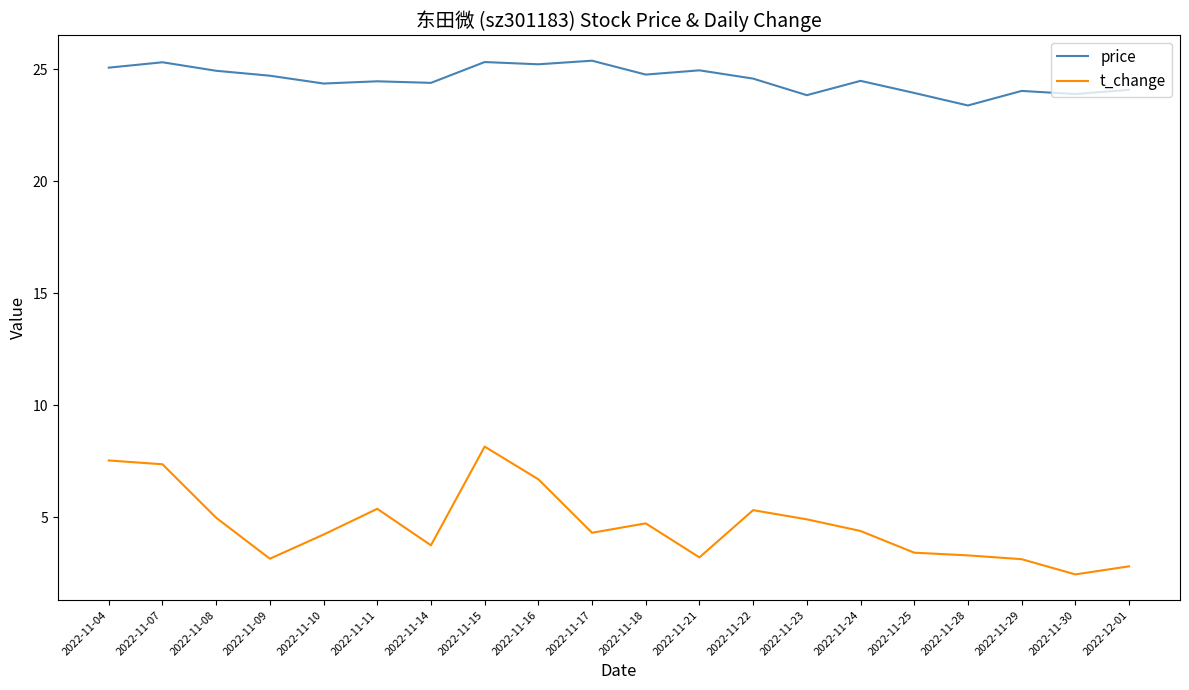

Between 2022-11-28 and 2022-11-29, which series saw the biggest shift?

price